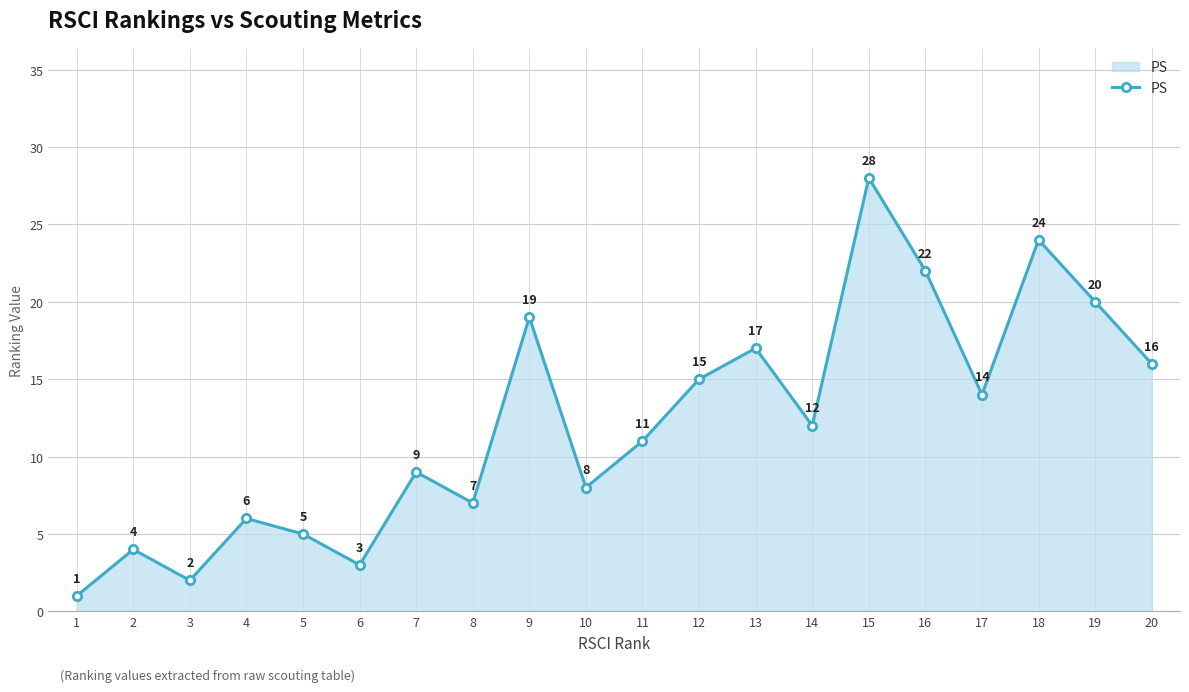

What is the ratio of the value at 17 to the value at 16?

0.6